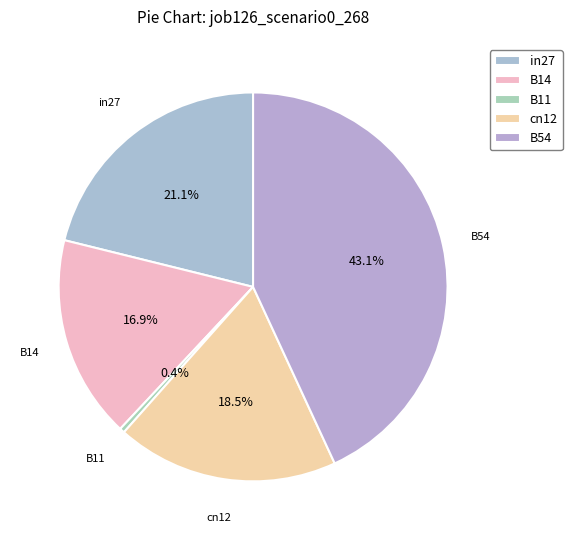

What percentage is NOT represented by B54?

56.9%